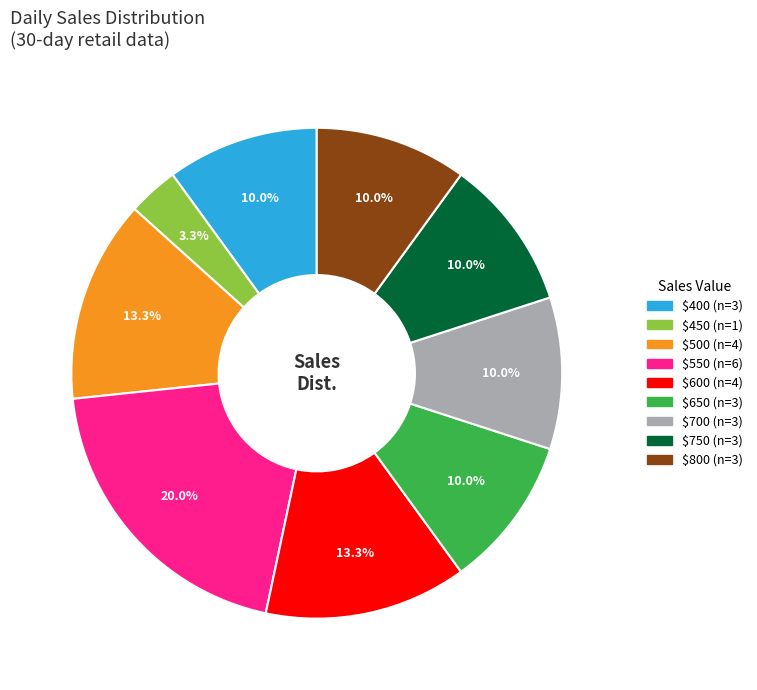

Which slice is the largest?

$550